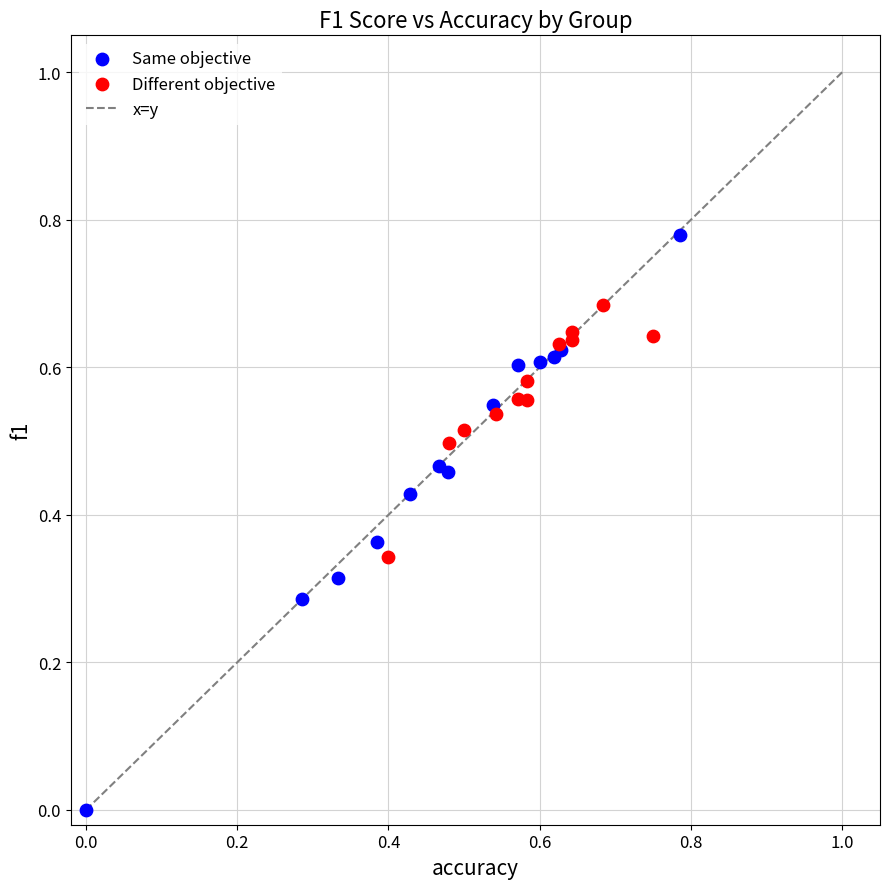

Which series reaches the minimum Y coordinate?

Same objective